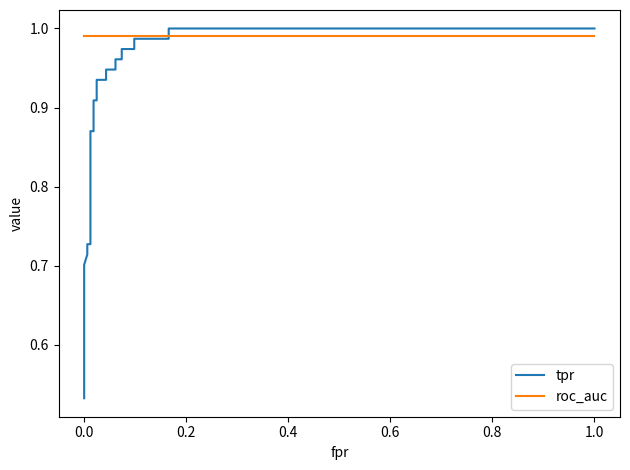

The value of tpr at 15 is 1.5. True or false?

False